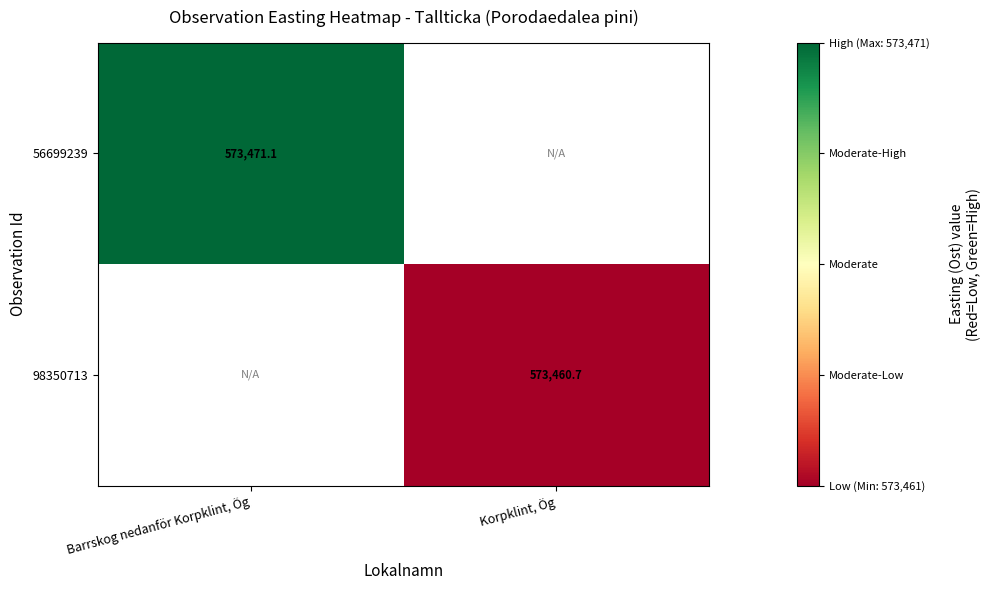

How many categories are shown in the chart?

2